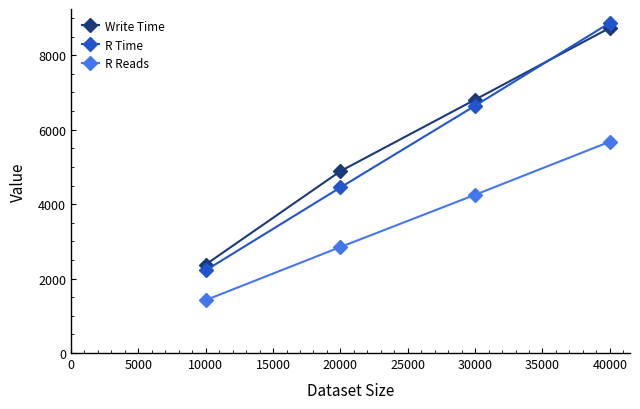

At how many categories does at least one series exceed 3433?

3